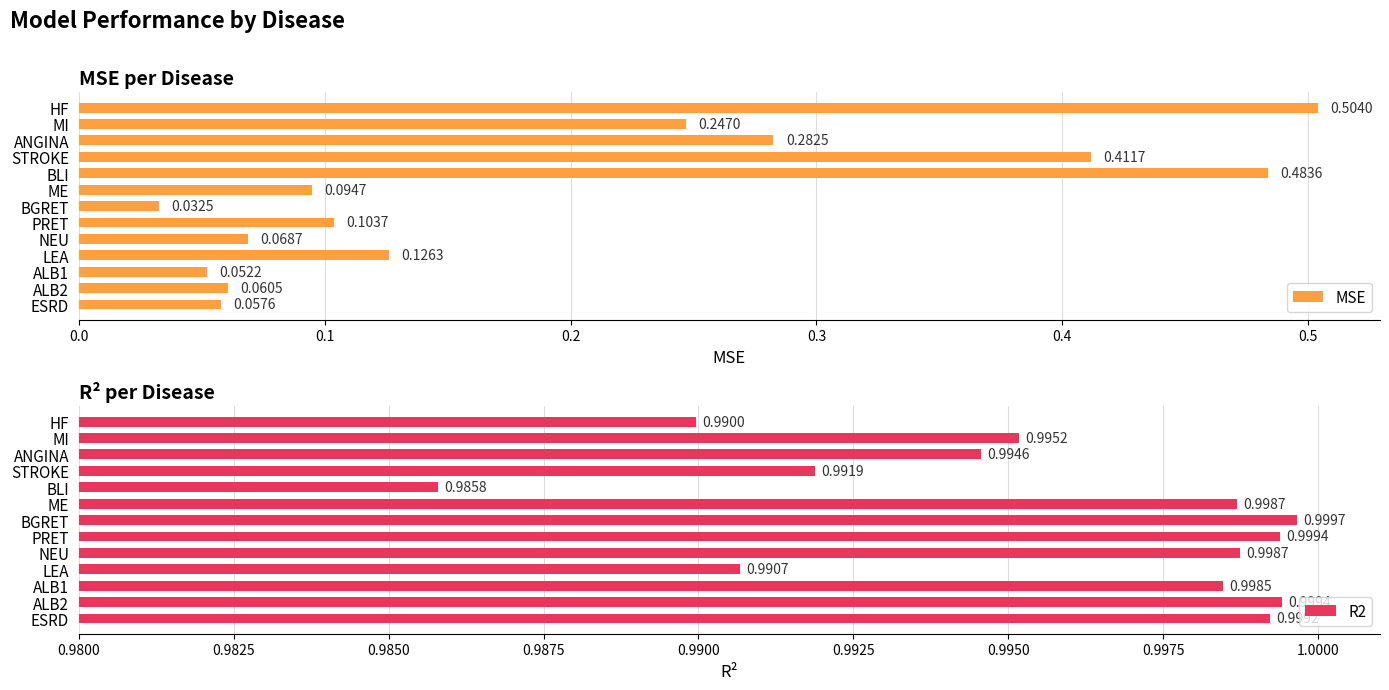

Which series has the widest spread of values?

MSE